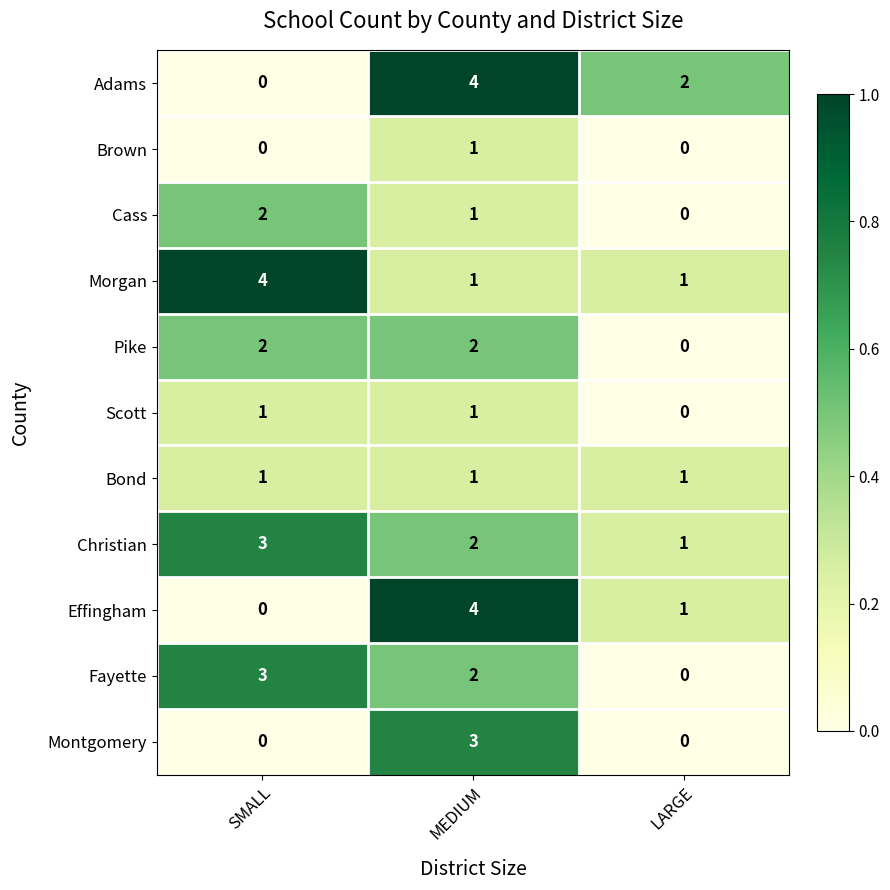

At which category is the sum across all series the highest?

MEDIUM